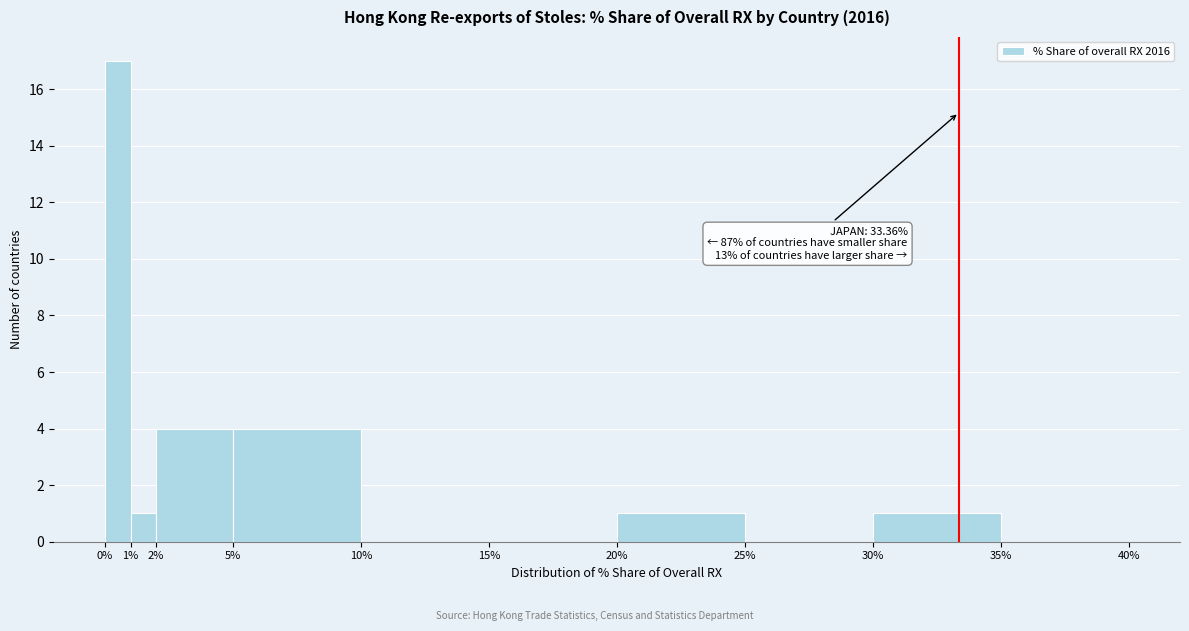

Over which range of the x-axis is the bar tallest?

0% to 1%